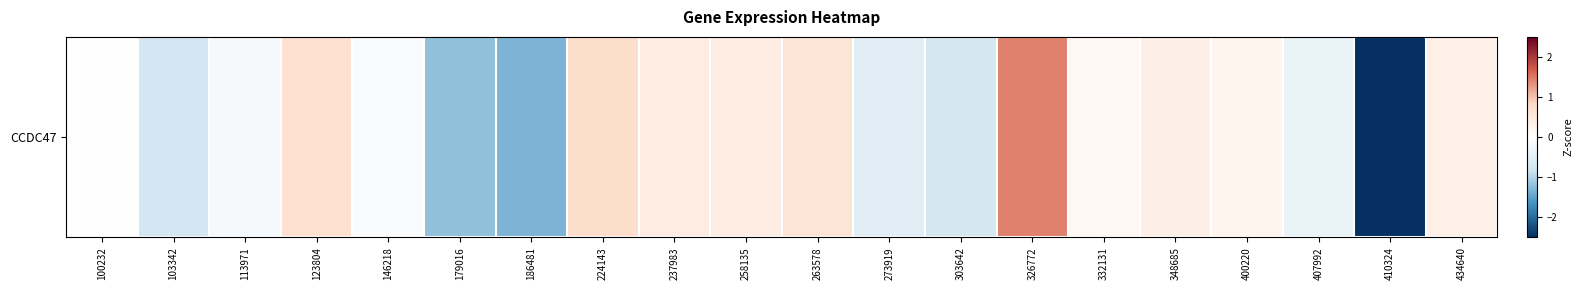

Which category has the lowest value across all series?

410324